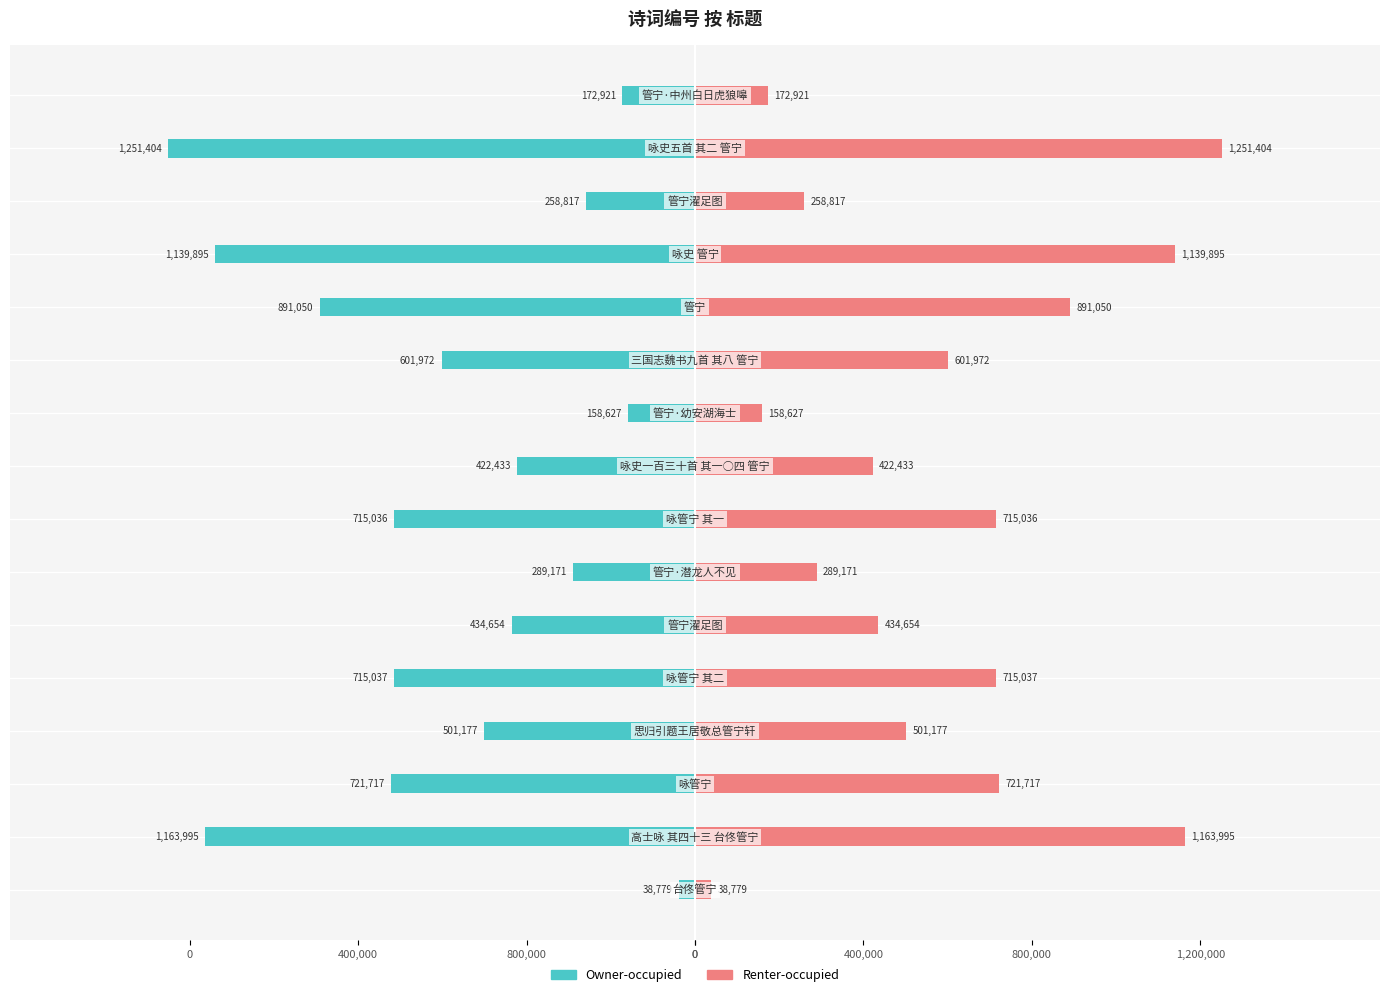

What is the average value of the Renter-occupied series?

592293